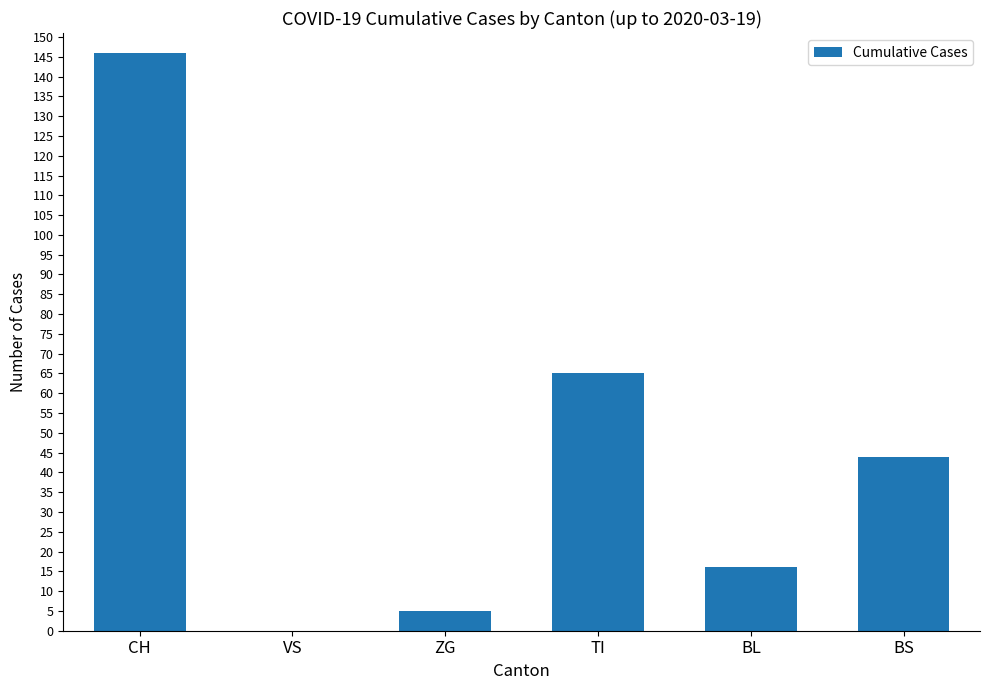

How many distinct data groups are displayed?

1